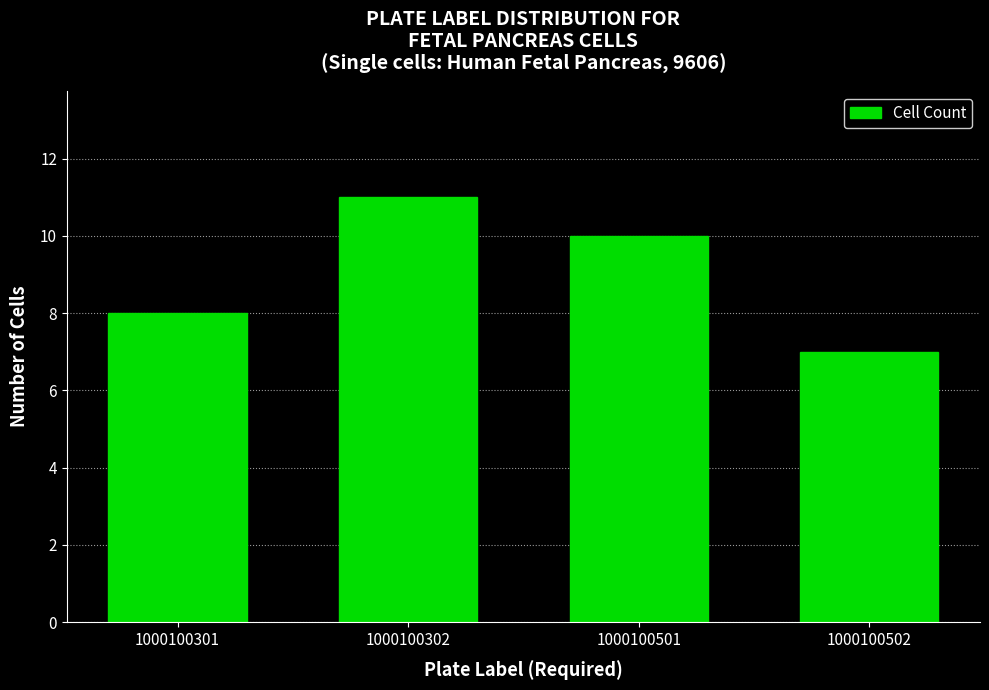

Reading left to right, what are all the values shown in this chart?

8	11	10	7